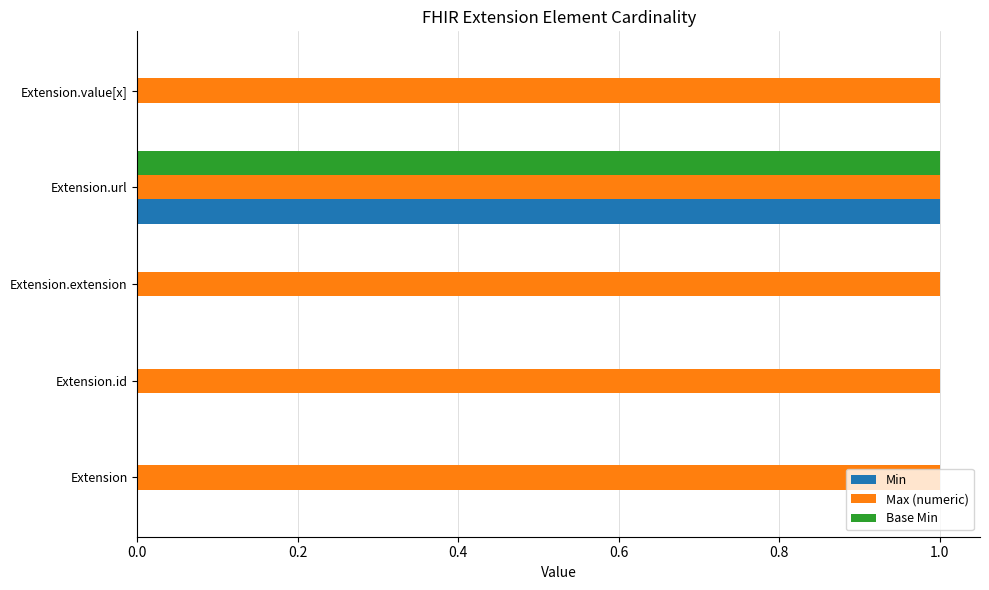

What are all the series names shown in the legend?

Min, Max (numeric), Base Min